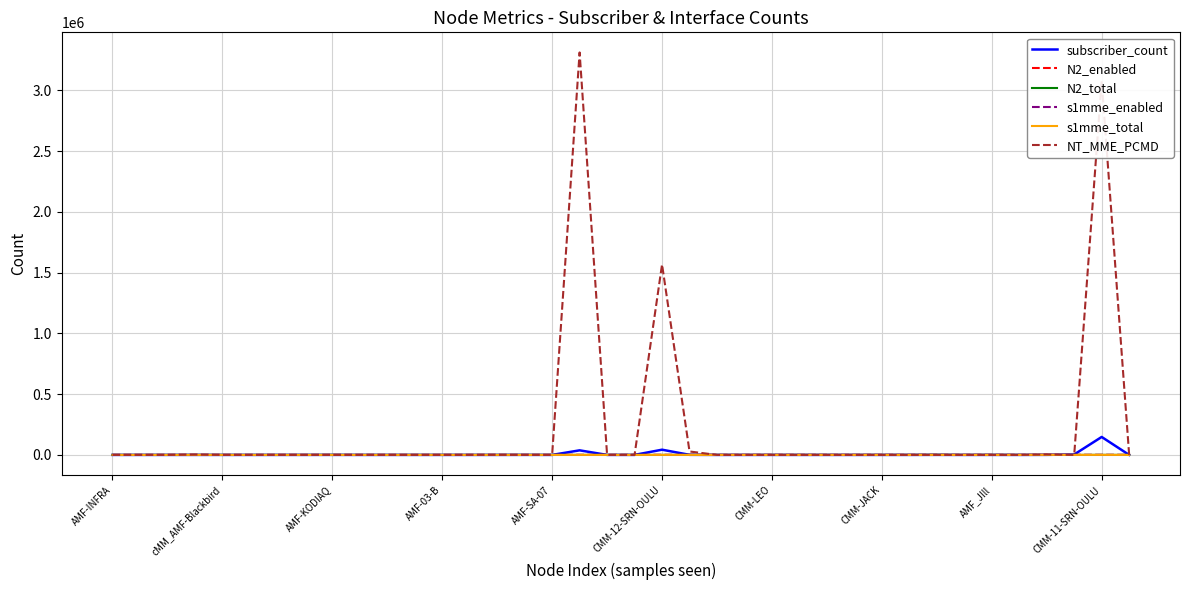

Which series has the largest total across all categories?

NT_MME_PCMD